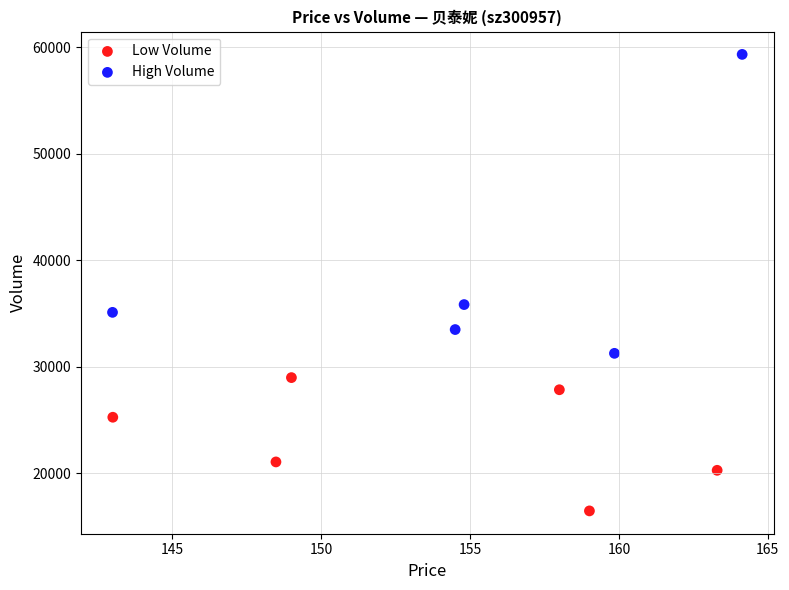

Which series reaches the minimum Y coordinate?

Low Volume